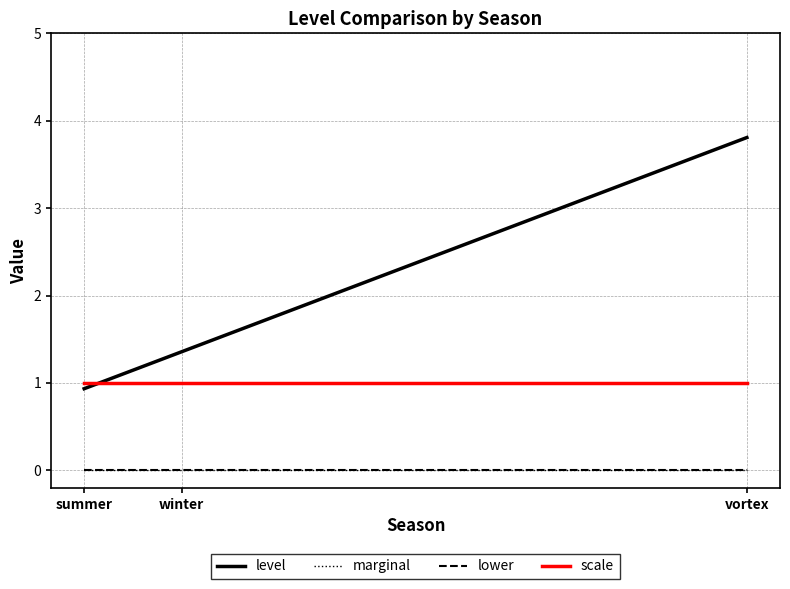

How many lines are shown in the chart?

4